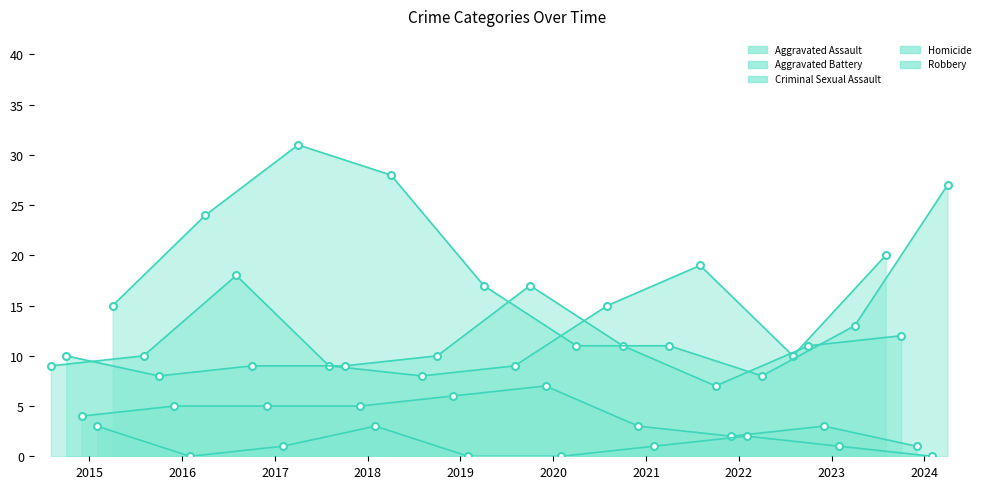

What is the greatest value displayed?

31